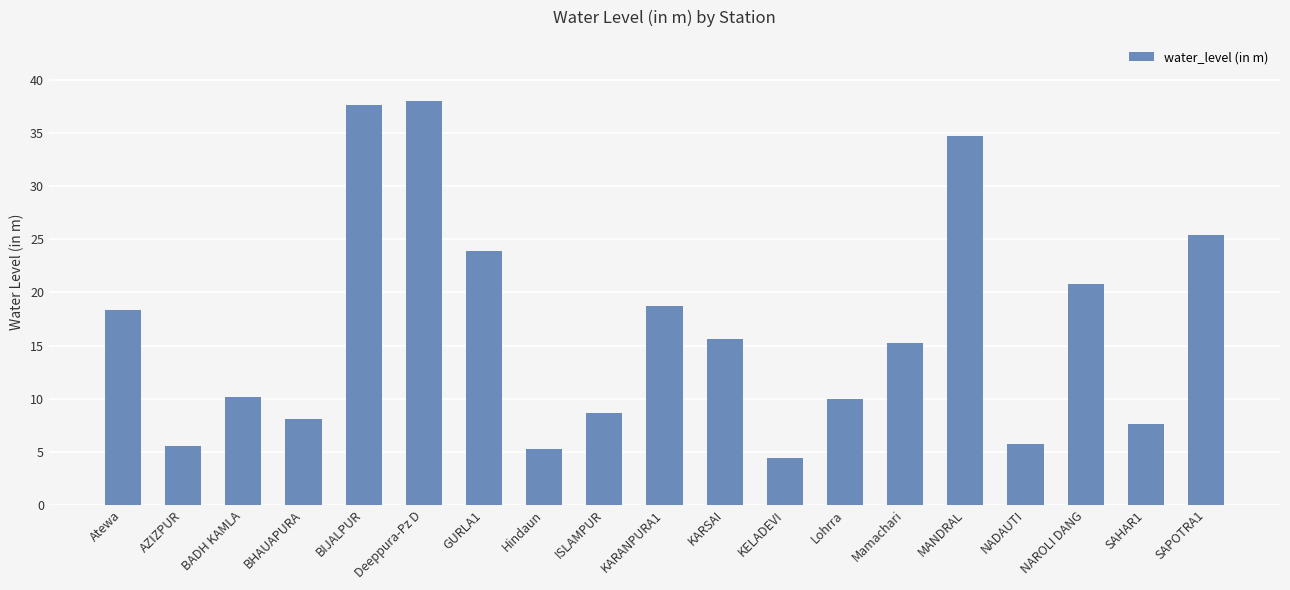

What is the maximum value shown in the chart?

38.1